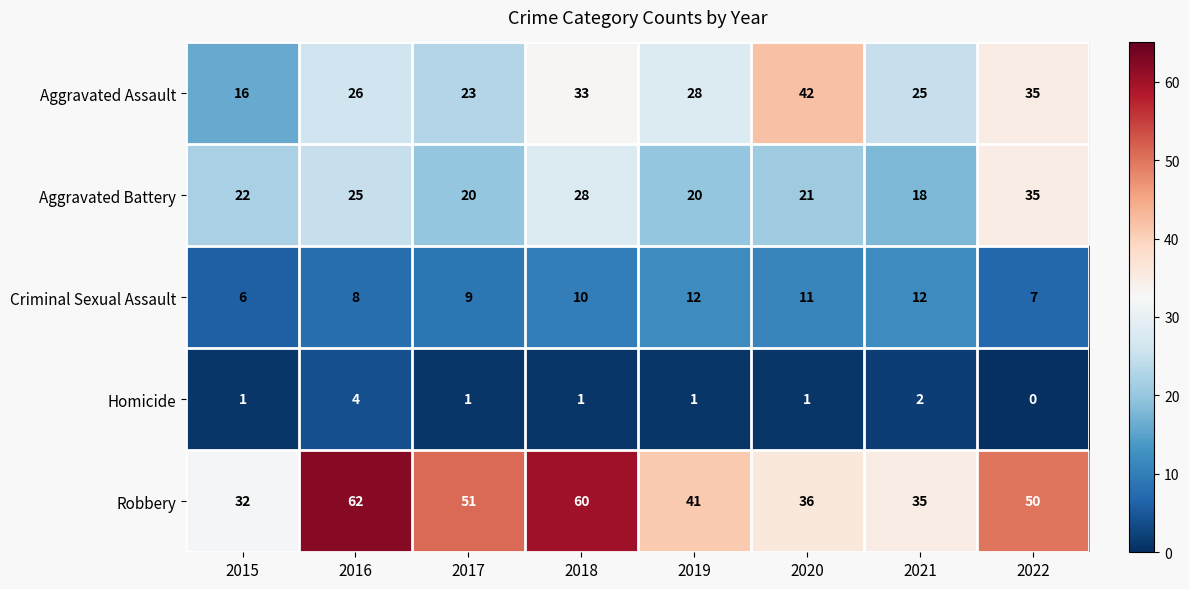

What is the total value across all series at 2016?

125